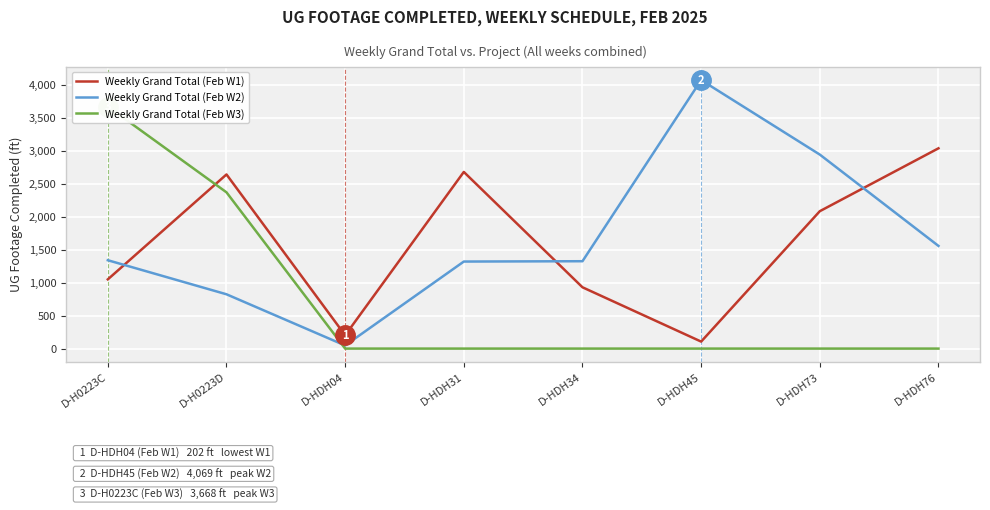

At how many categories does at least one series exceed 2610?

6